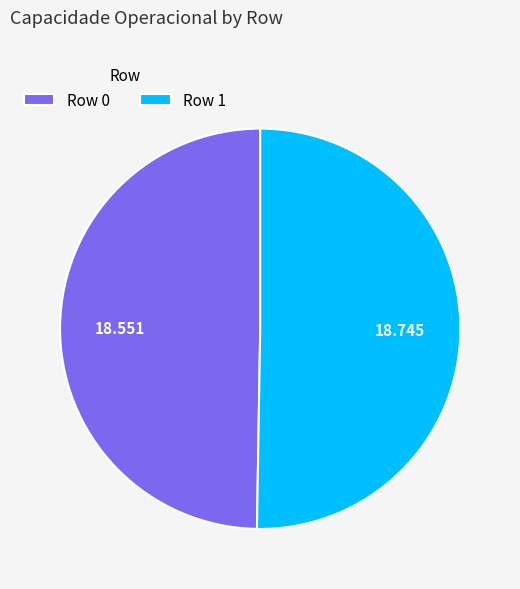

How many slices are in this pie chart?

2